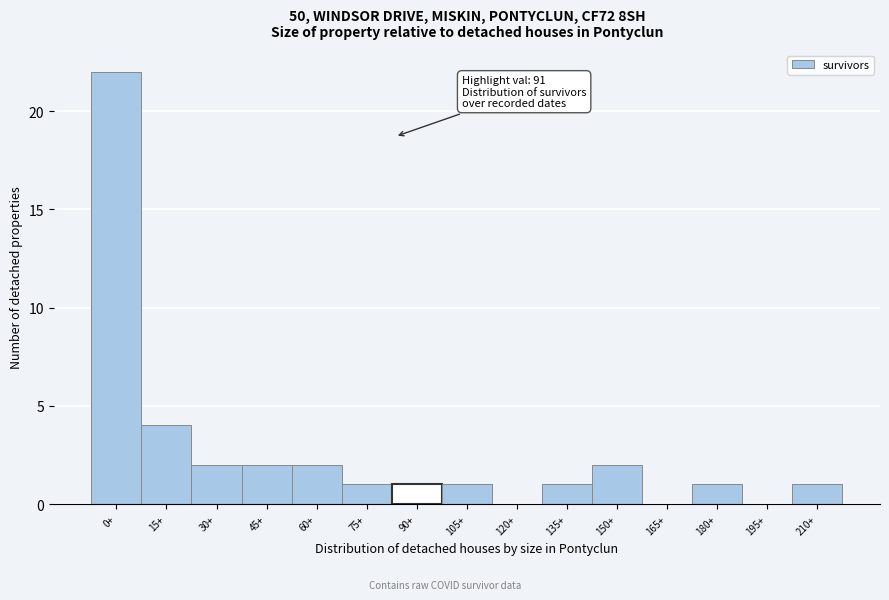

Reading left to right, list all the values displayed in this chart.

0+=22	15+=4	30+=2	45+=2	60+=2	75+=1	90+=1	105+=1	120+=0	135+=1	150+=2	165+=0	180+=1	195+=0	210+=1